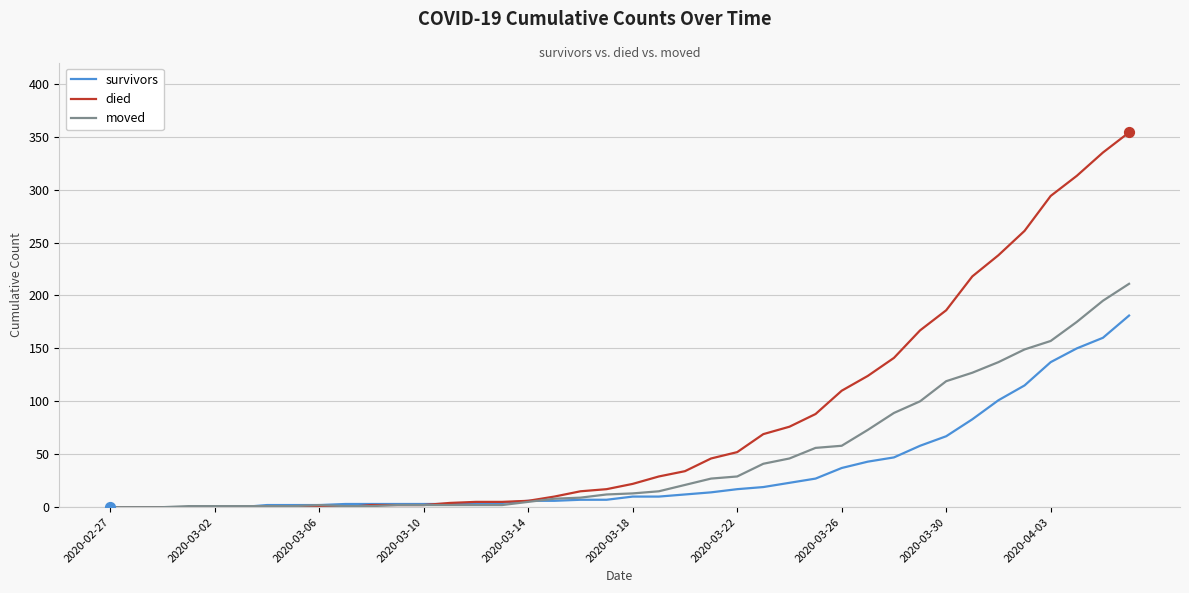

Which series has the widest spread of values?

died